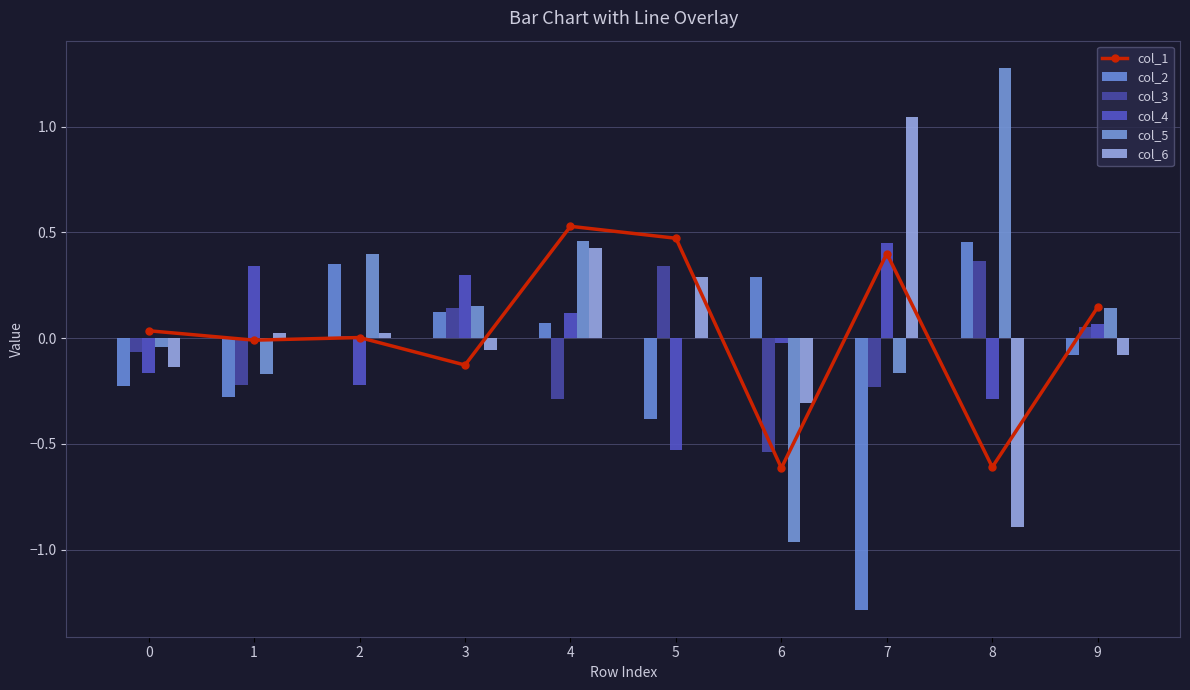

Does the chart contain stacked bars?

No